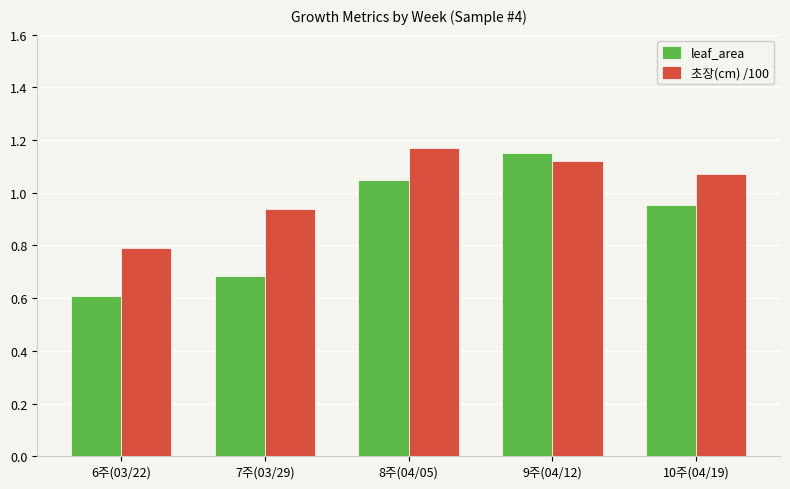

Where does the 초장(cm) /100 series first go above 1?

8주(04/05)